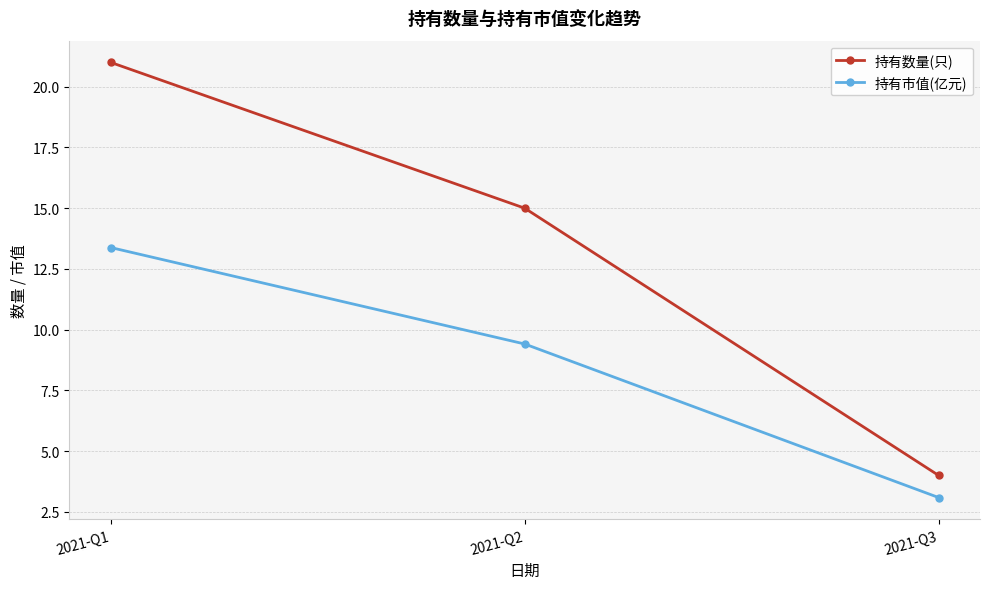

What is the total value across all series at 2021-Q3?

7.1